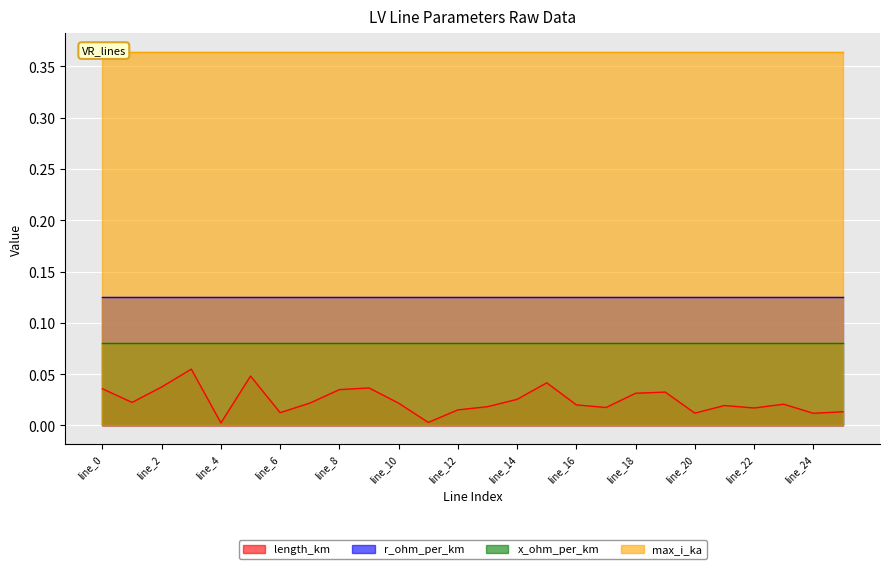

Which category has the highest value across all series?

line_0